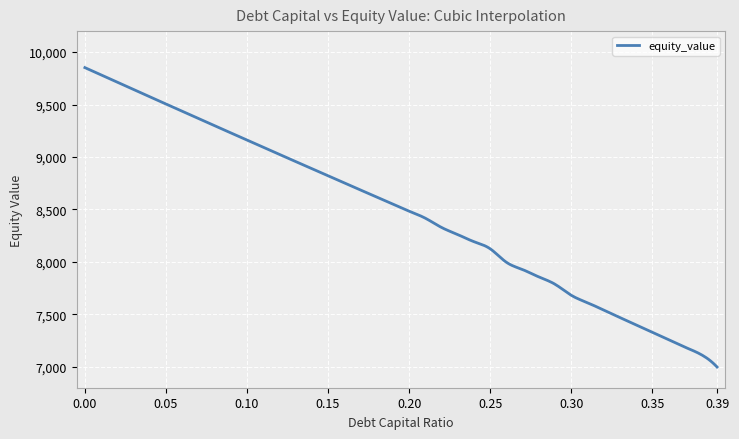

What is the smallest value displayed?

6997.4